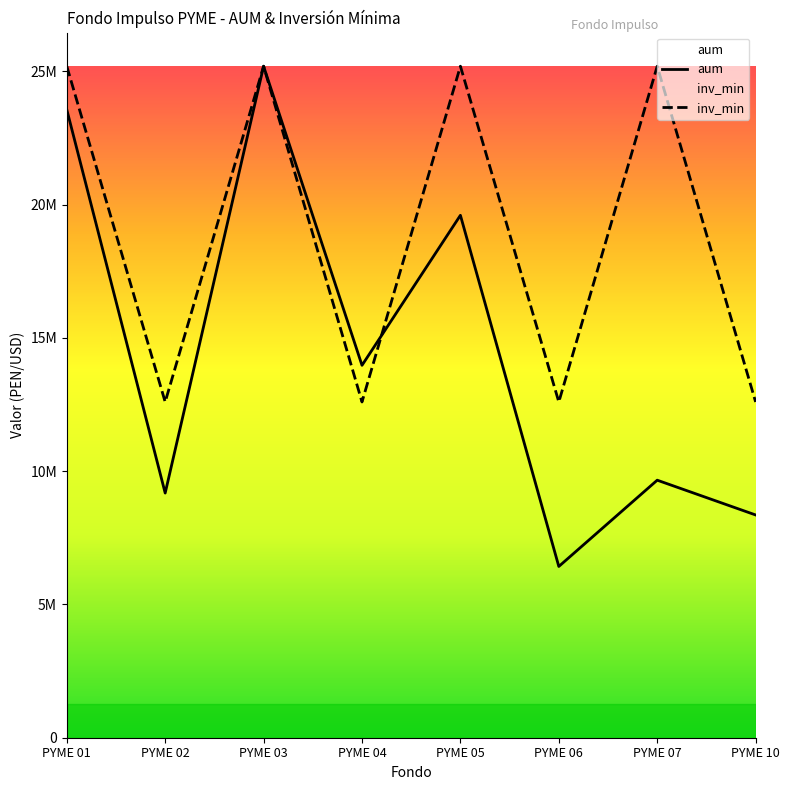

Reading left to right, extract all data points from this chart.

aum: PYME 01=23560865	PYME 02=9176972	PYME 03=25187718	PYME 04=13968650	PYME 05=19596186	PYME 06=6423828	PYME 07=9660163	PYME 10=8355854
inv_min: PYME 01=25187718	PYME 02=12593859	PYME 03=25187718	PYME 04=12593859	PYME 05=25187718	PYME 06=12593859	PYME 07=25187718	PYME 10=12593859